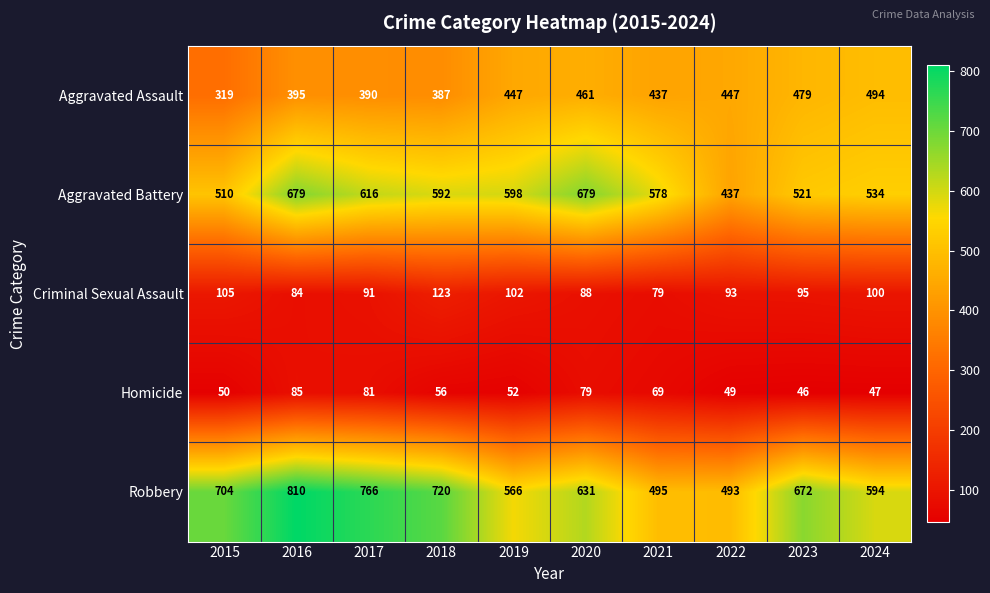

What is the total value across all series at 2017?

1944